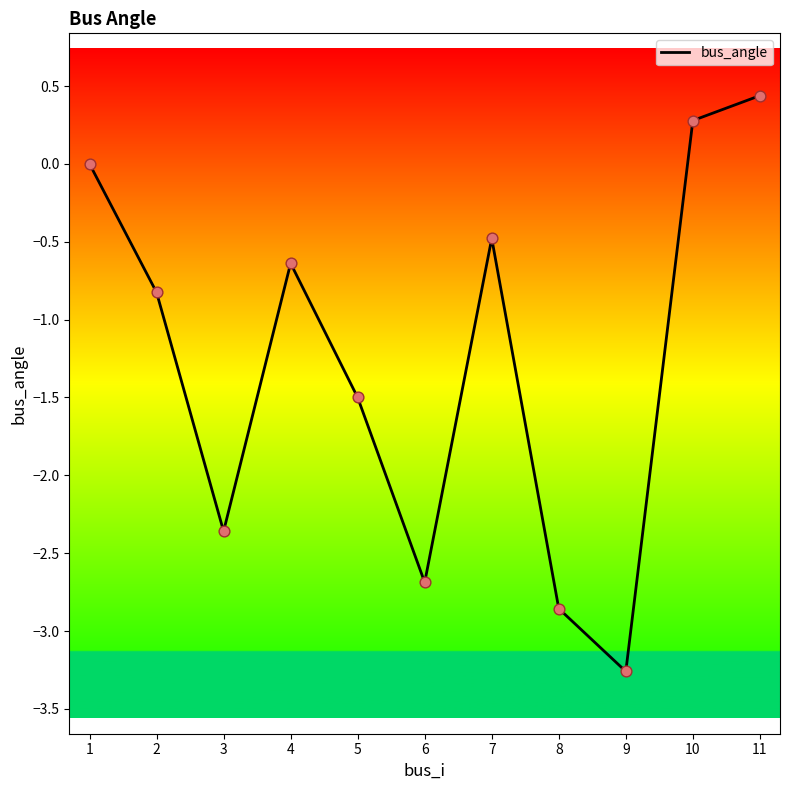

What is the change in value from 1 to 5?

-1.5